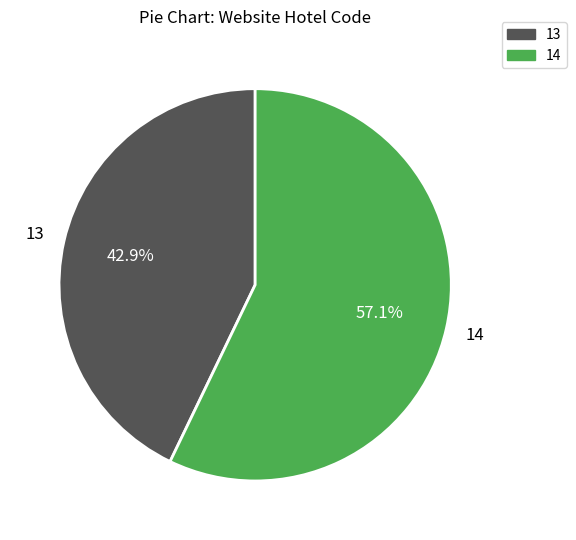

How many slices are in this pie chart?

2